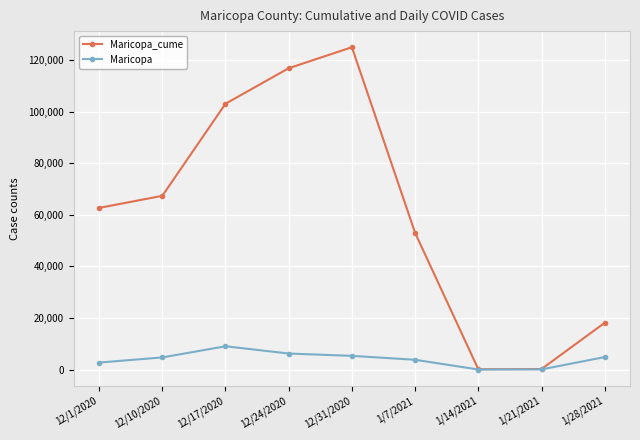

At 1/28/2021, list the series in order from smallest to largest.

Maricopa, Maricopa_cume